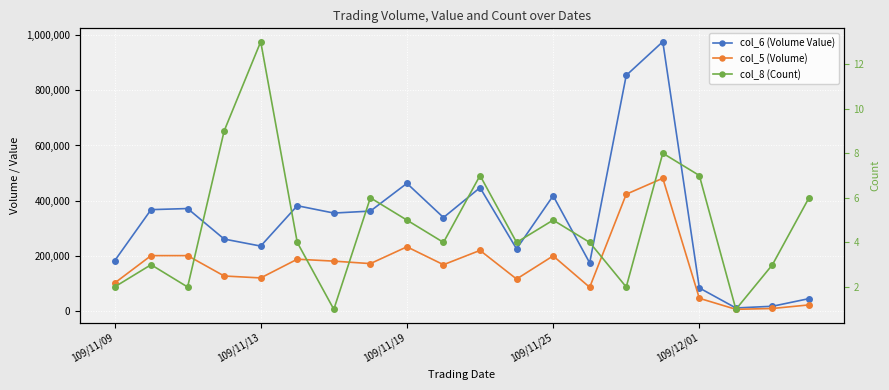

What is the difference between the highest and lowest values at 109/11/09?

180498